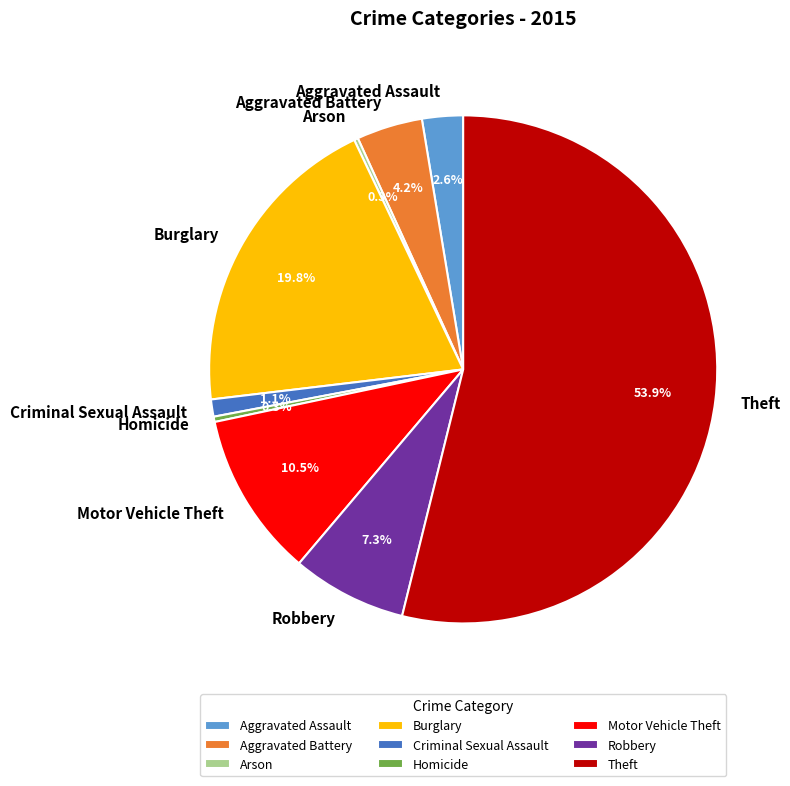

Which category accounts for the majority?

Theft